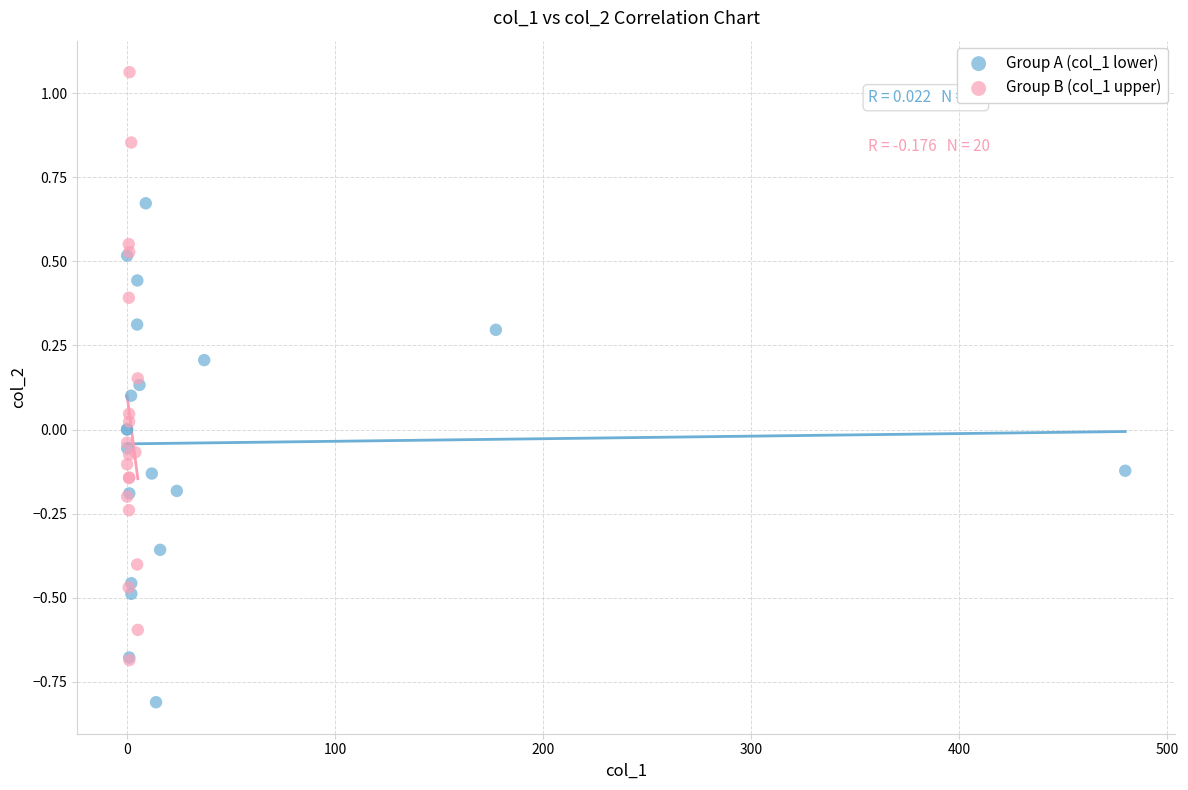

Which series reaches the maximum Y coordinate?

Group B (col_1 upper)